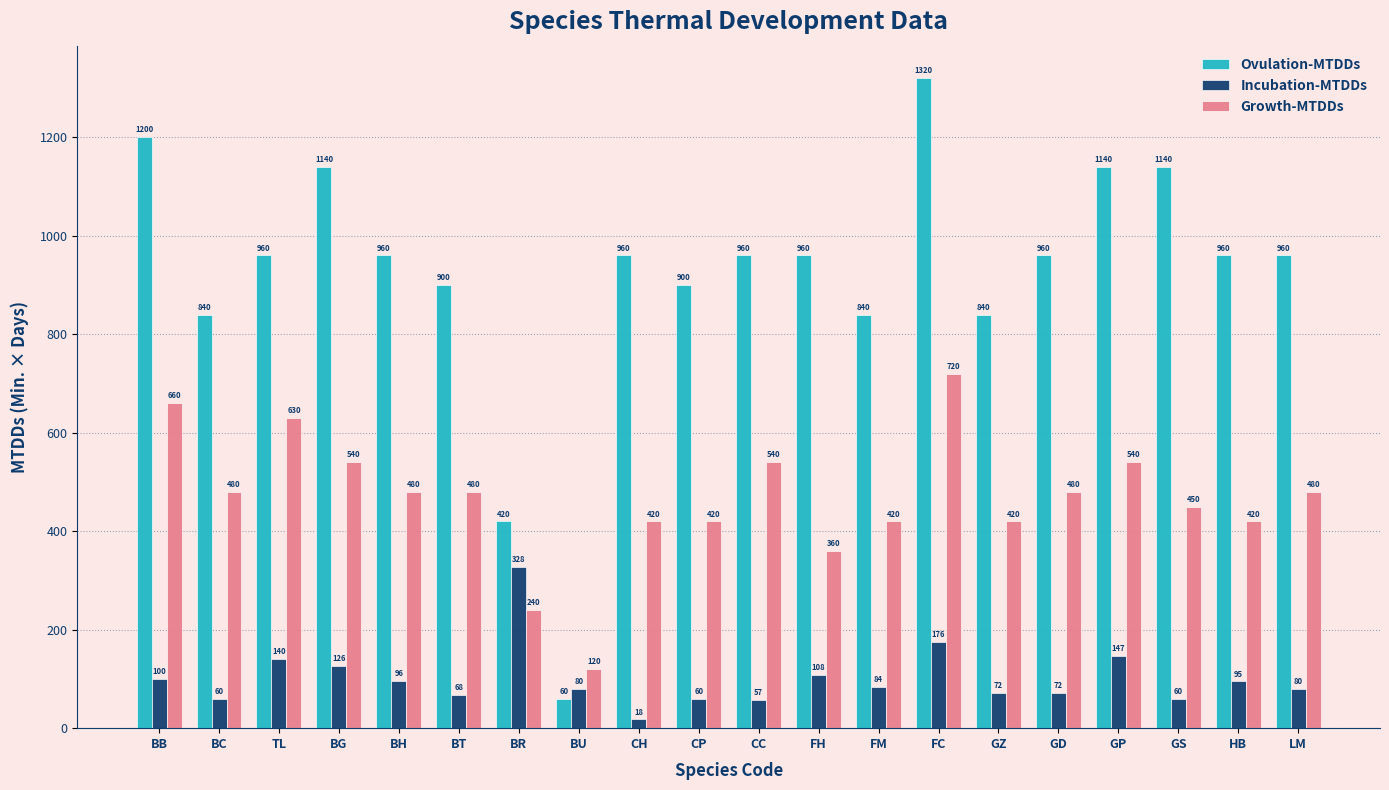

Read the Ovulation-MTDDs value at BC, to the nearest 50.

850